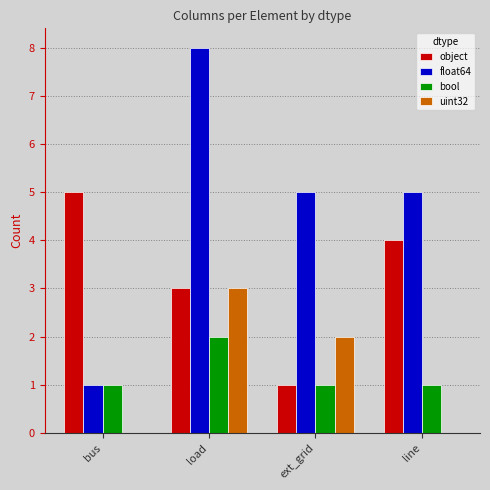

What is the highest value of the uint32 series?

3